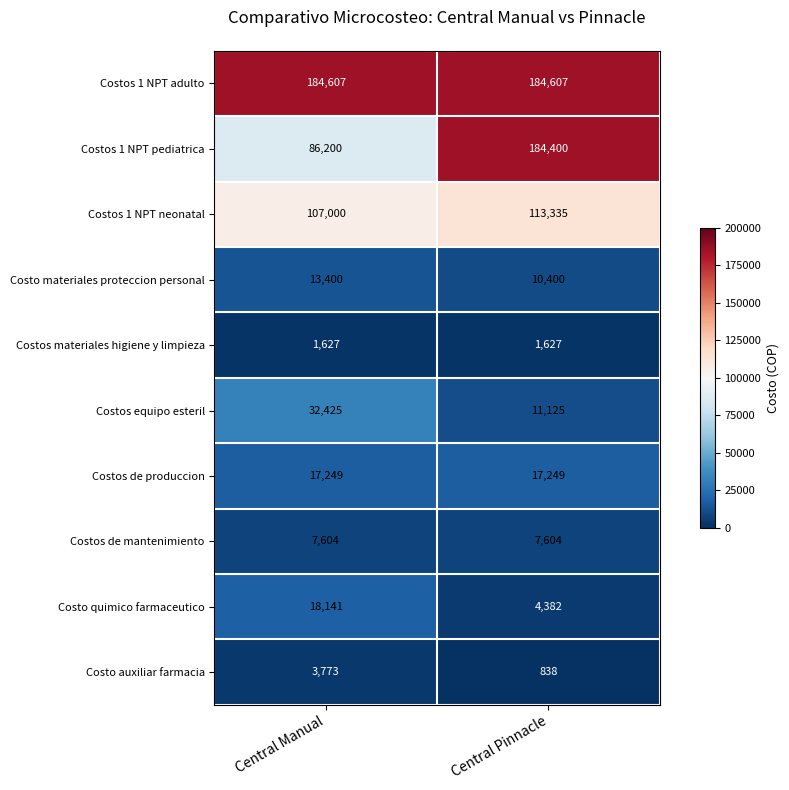

How many data points does each series have?

2